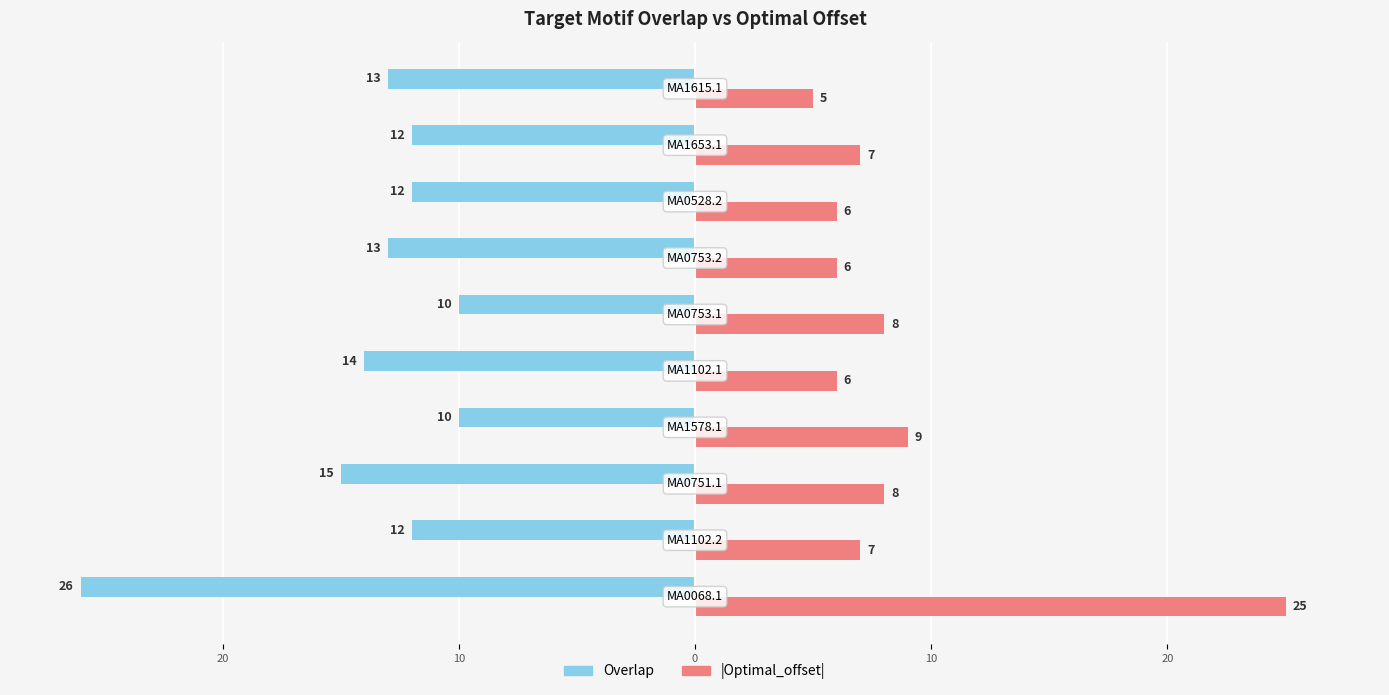

What are all the series names shown in the legend?

Overlap, |Optimal_offset|